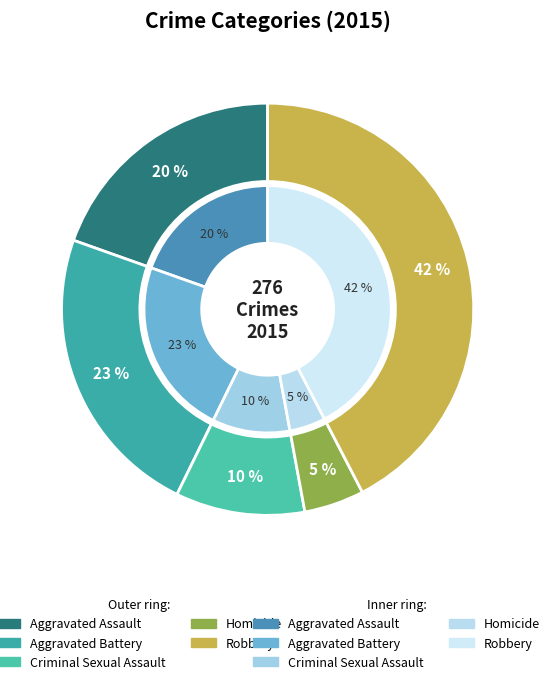

What is the largest slice in the pie chart?

Robbery